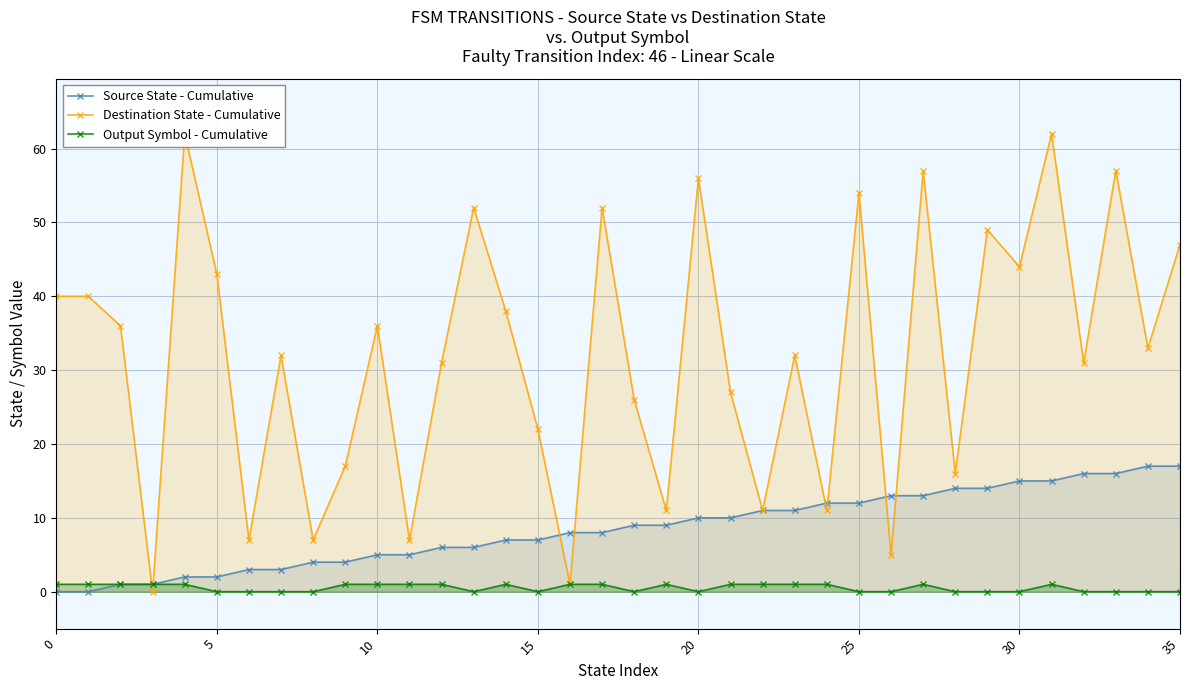

True or false: Source State - Cumulative has a value of 3 at 25.

False